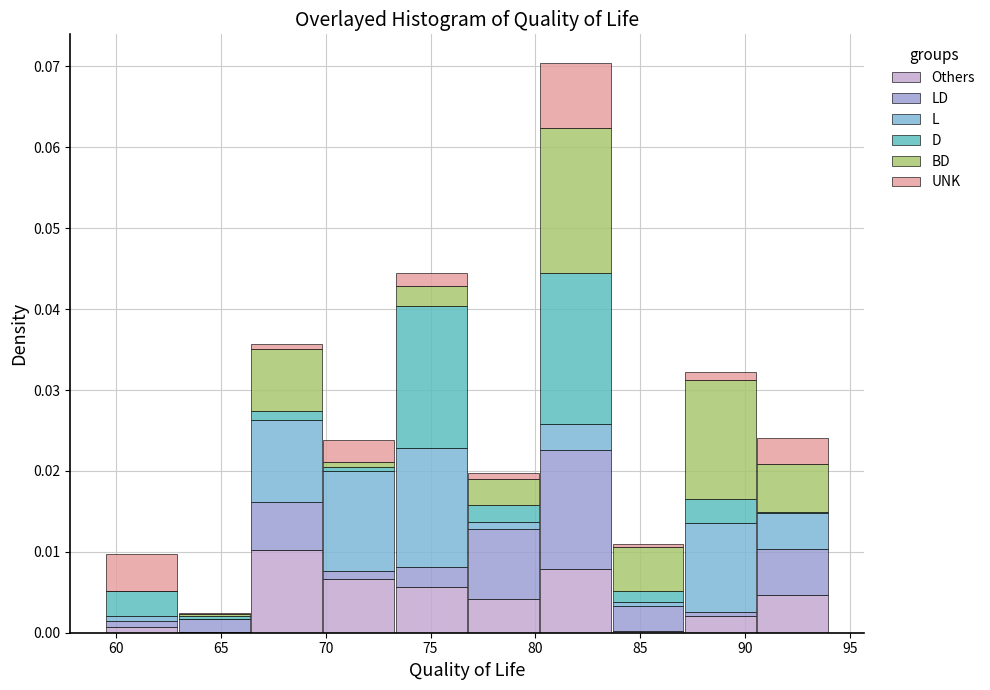

Reading left to right, transcribe this chart: for each stacked bar, give the range it covers on the x-axis and its total height. Neither the bar edges nor the heights are printed on the chart, so give them approximately, as read against the axes.

59.50 to 62.95: 0.010
62.95 to 66.40: 0.002
66.40 to 69.85: 0.036
69.85 to 73.30: 0.024
73.30 to 76.75: 0.044
76.75 to 80.20: 0.020
80.20 to 83.65: 0.070
83.65 to 87.10: 0.011
87.10 to 90.55: 0.032
90.55 to 94.00: 0.024